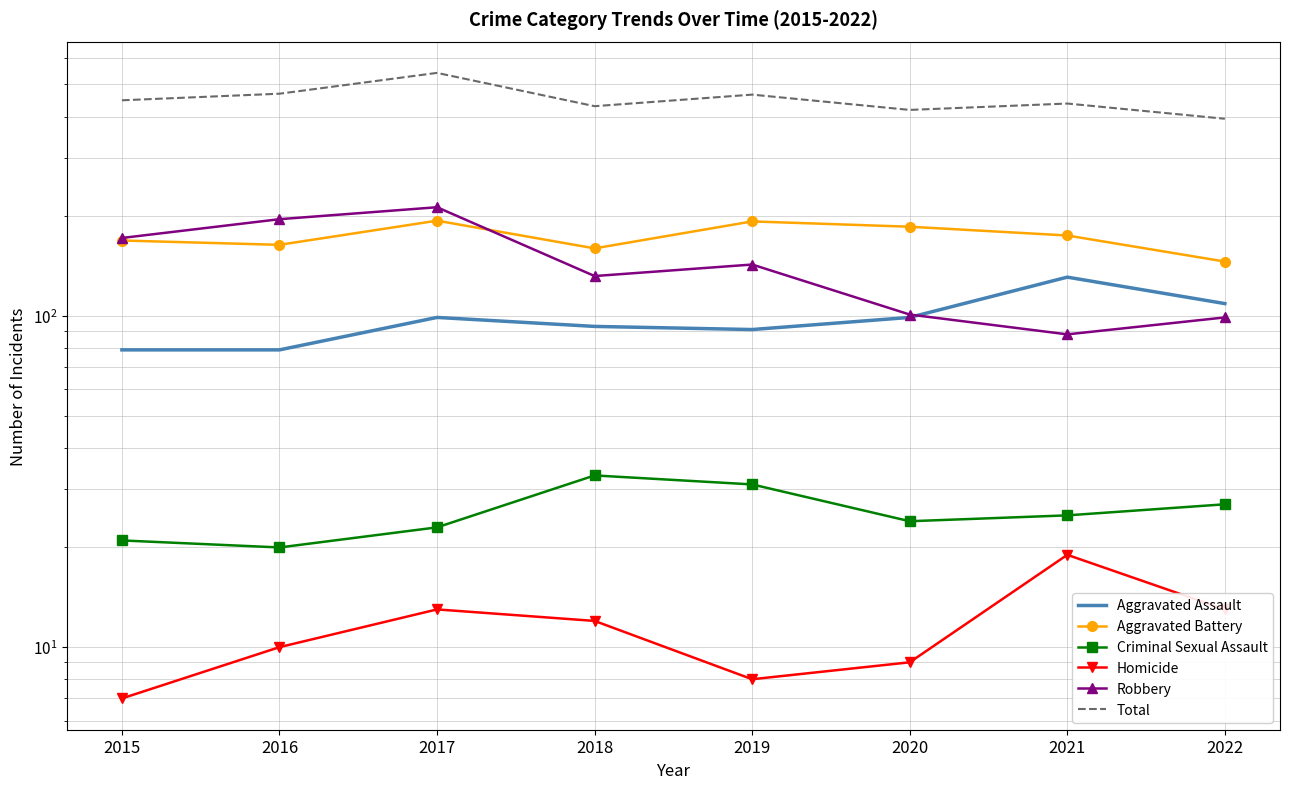

True or false: Aggravated Battery has a value of 279 at 2017.

False